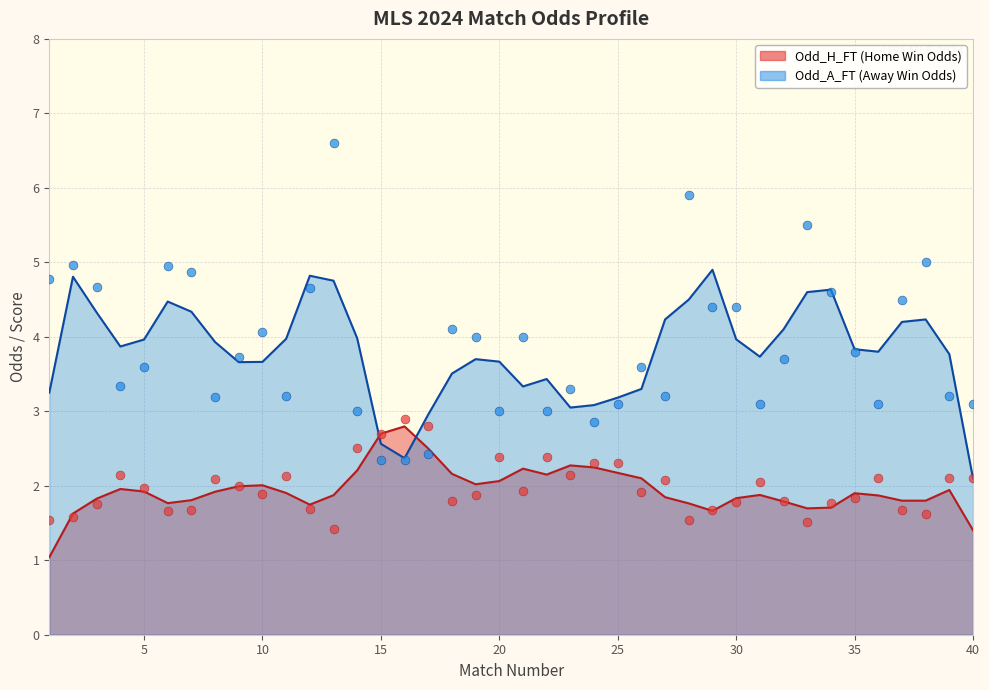

What are all the series names shown in the legend?

Odd_H_FT, Odd_A_FT